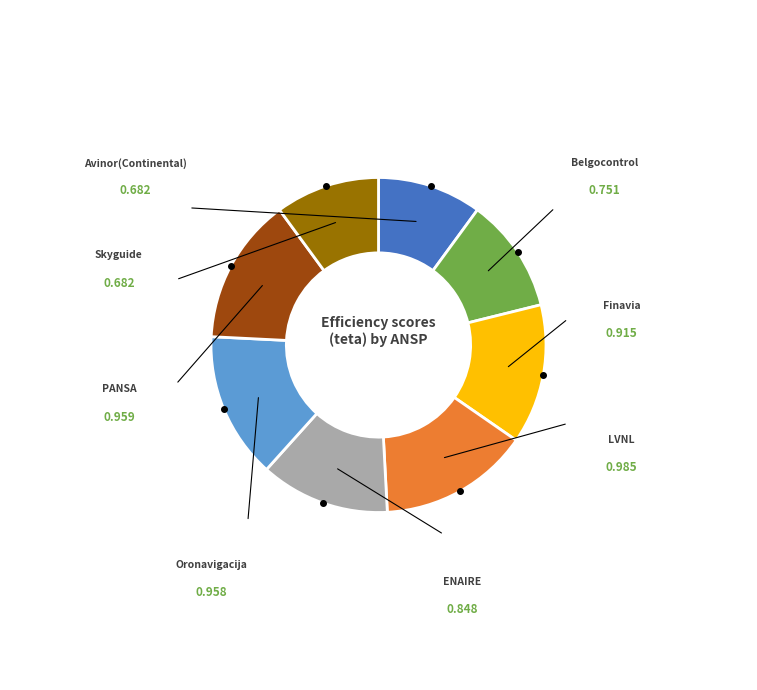

Is there any slice that represents more than half of the pie?

No